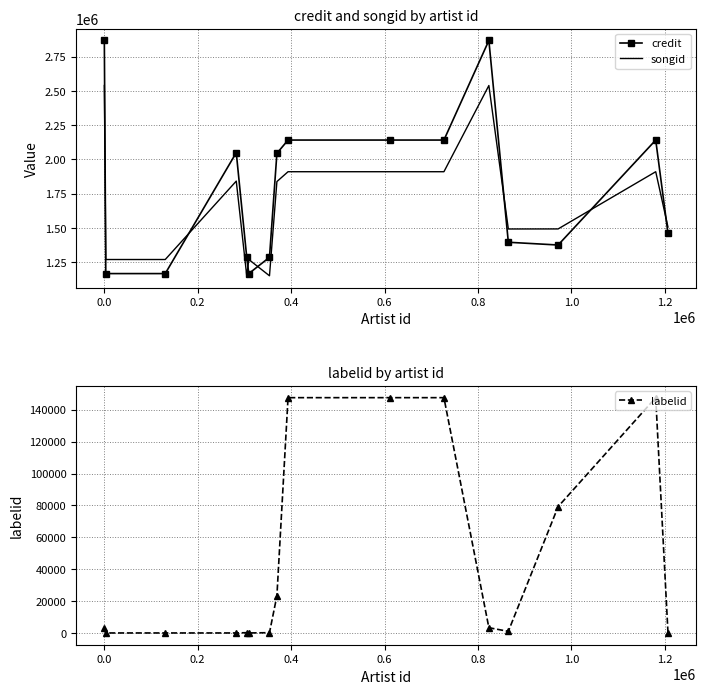

How many intersections are there between credit and songid?

7